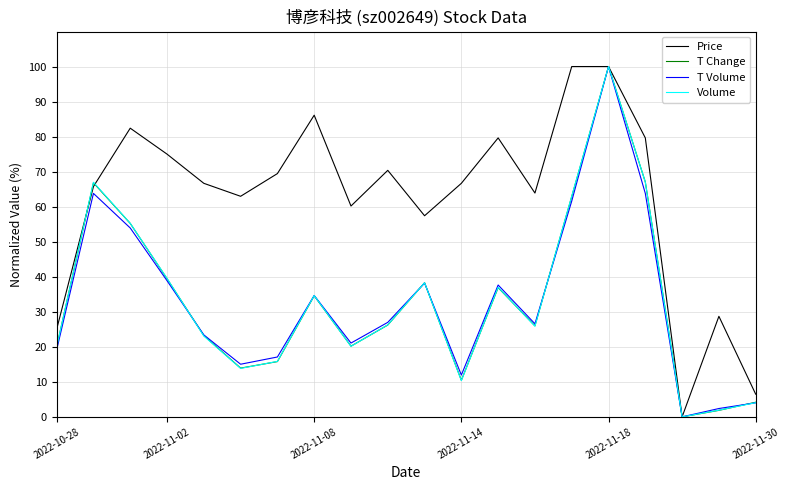

Which series has the largest total across all categories?

Price